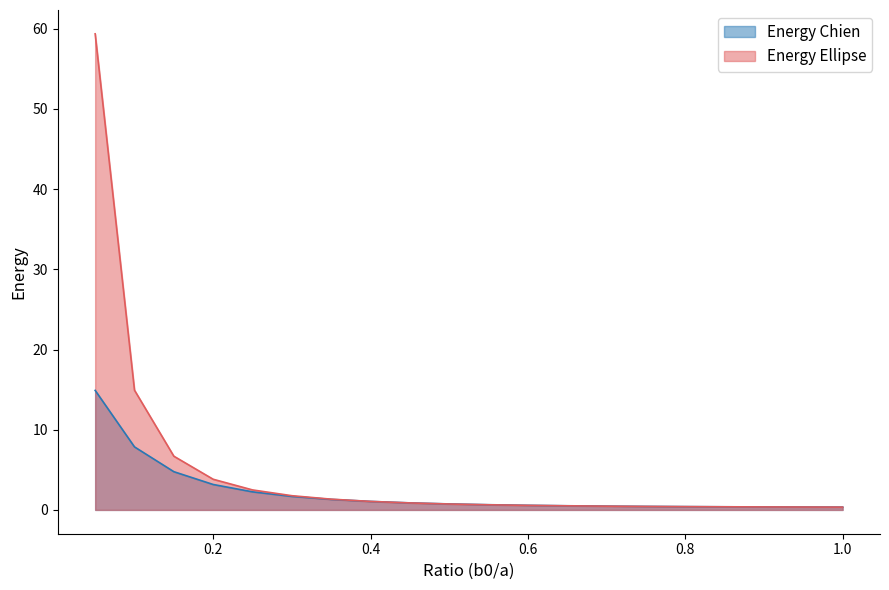

What is the average value of the Energy Chien series?

2.2